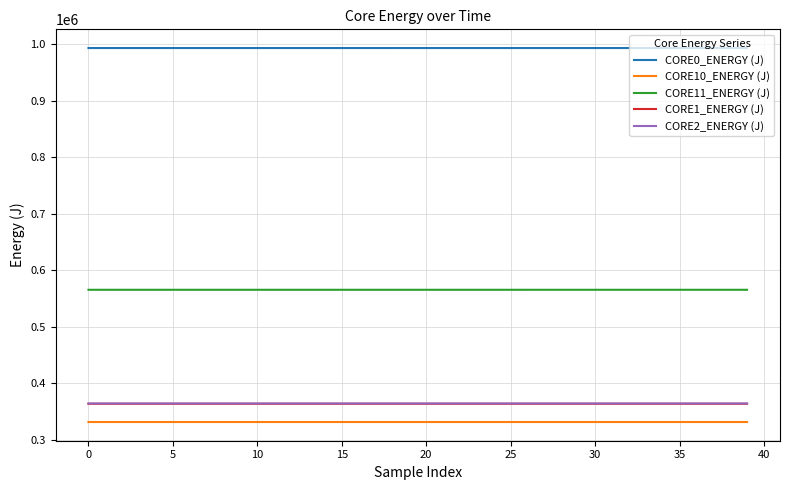

What is the maximum value for CORE10_ENERGY (J)?

331338.7